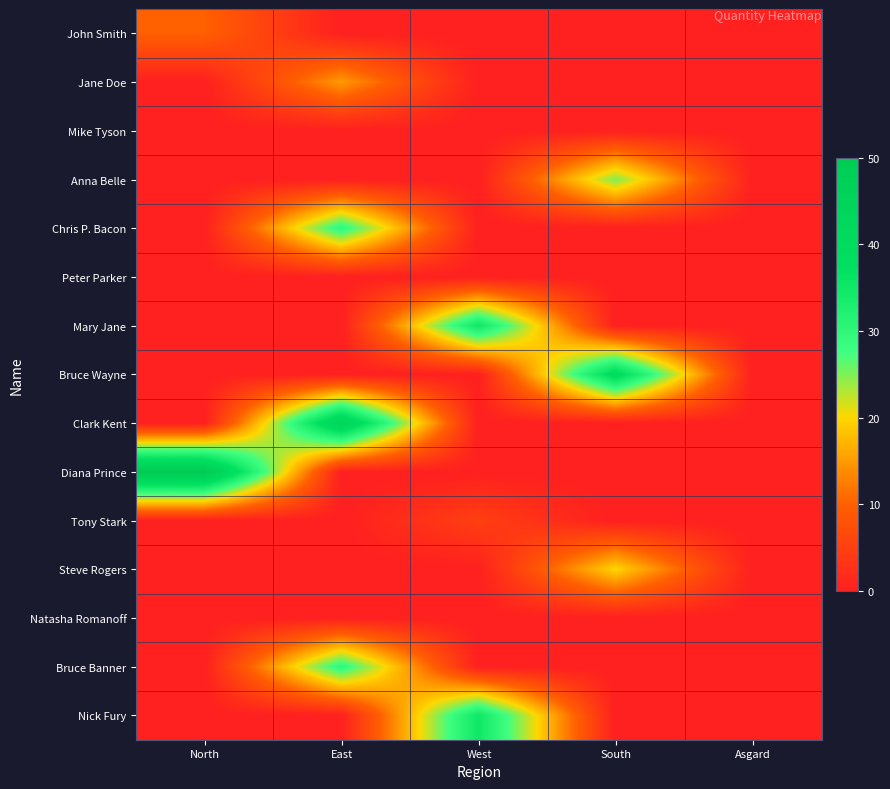

Which category has the highest value across all series?

North